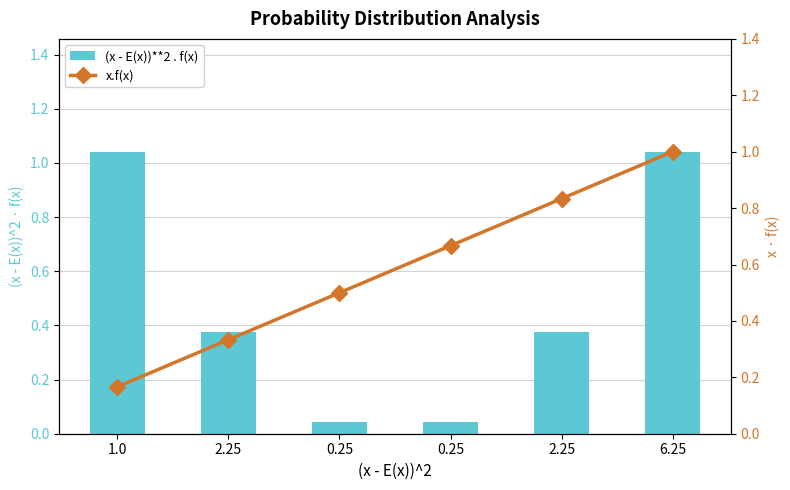

Reading left to right, what are all the values shown in this chart?

(x - E(x))**2 . f(x): 1.0=1.0	2.25=0.4	0.25=0.0	0.25=0.0	2.25=0.4	6.25=1.0
x.f(x): 1.0=0.2	2.25=0.3	0.25=0.5	0.25=0.7	2.25=0.8	6.25=1.0